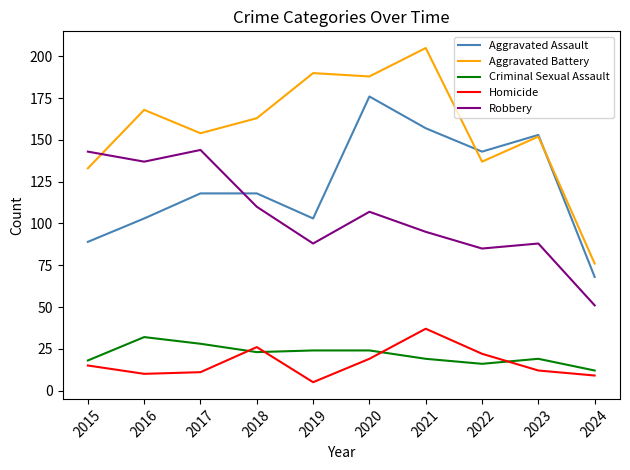

What is the difference between the second highest and second lowest values in the Criminal Sexual Assault series?

12